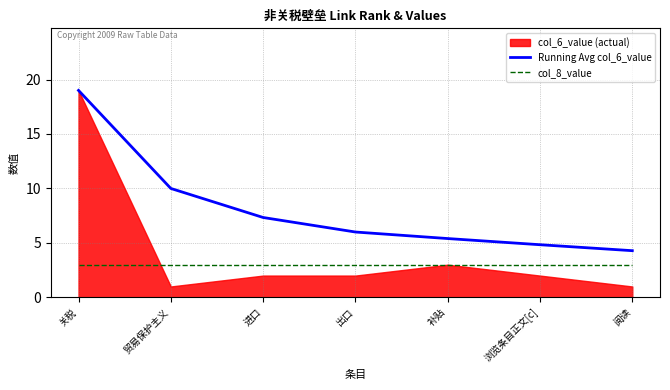

True or false: col_8_value and Running Avg col_6_value cross at least once.

False